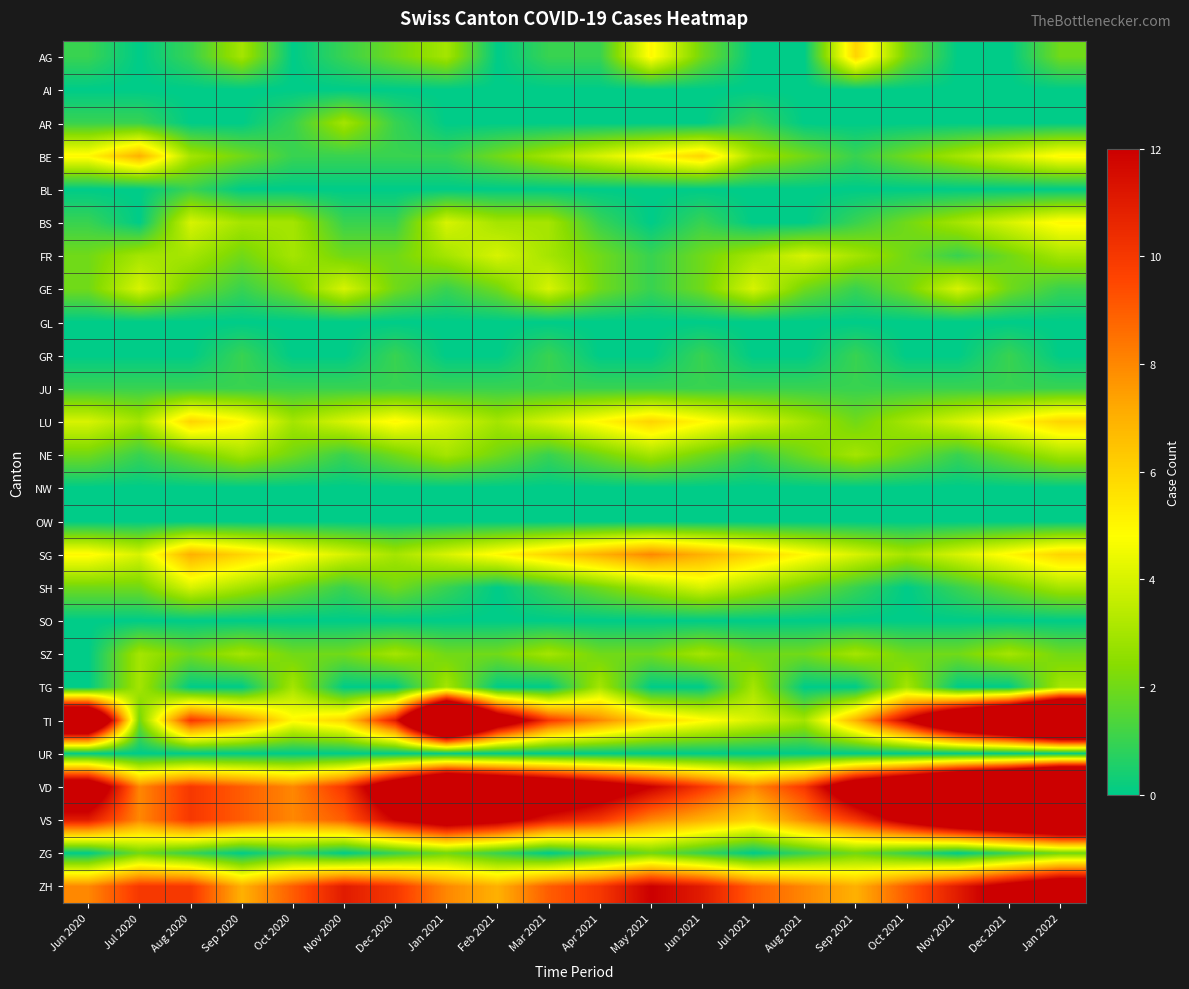

At Sep 2020, list the series in order from largest to smallest.

VD, VS, TI, ZH, SG, LU, AG, BS, NE, SH, SZ, BE, FR, GE, GR, JU, AI, AR, BL, GL, NW, OW, SO, TG, UR, ZG